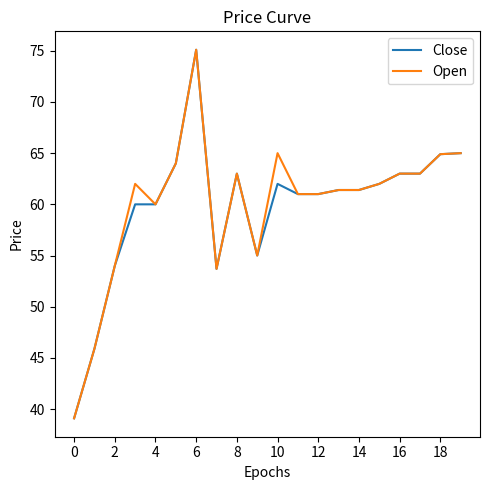

What are all the series names shown in the legend?

Close, Open